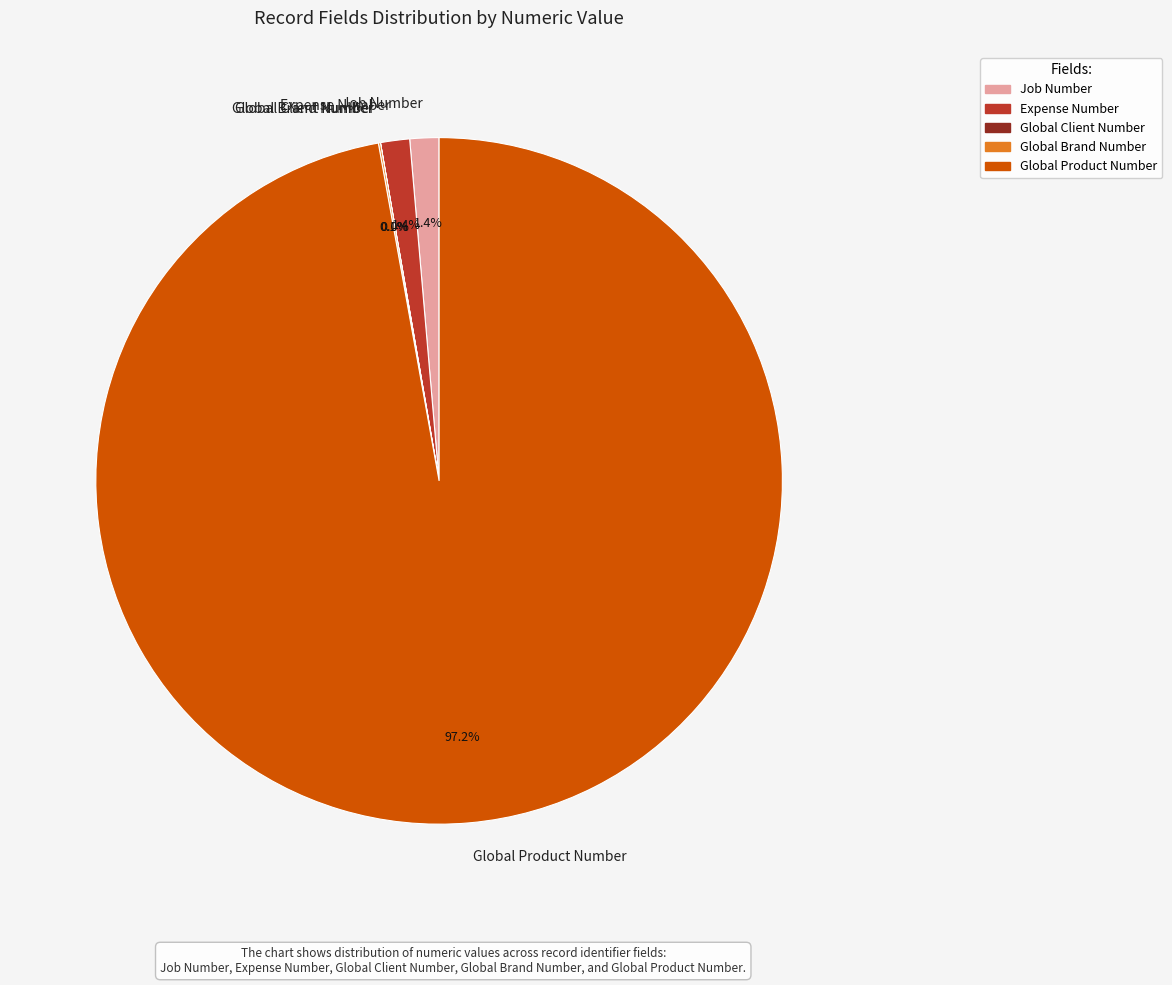

What percentage do Global Product Number and Expense Number together represent?

98.5%